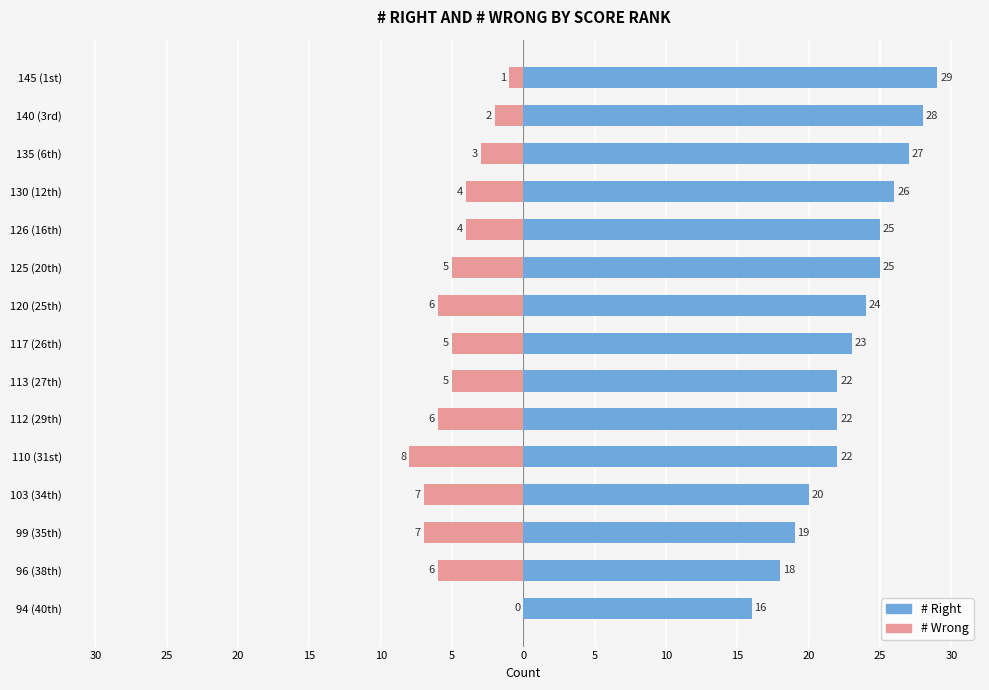

Which series changed the most between 110 (31st) and 103 (34th)?

# Right